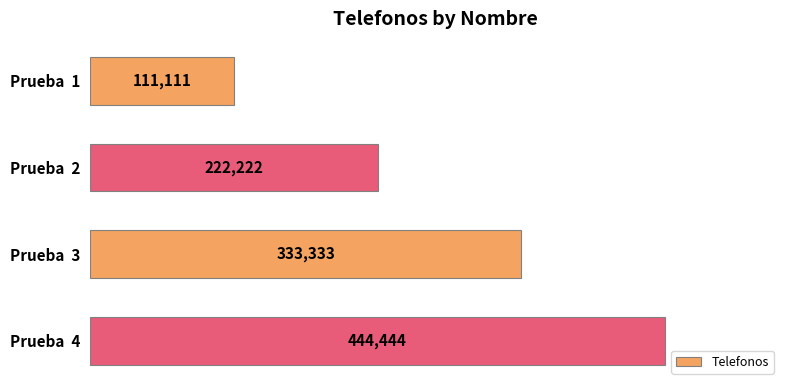

Reading top to bottom, transcribe all the data shown in this chart.

111111	222222	333333	444444